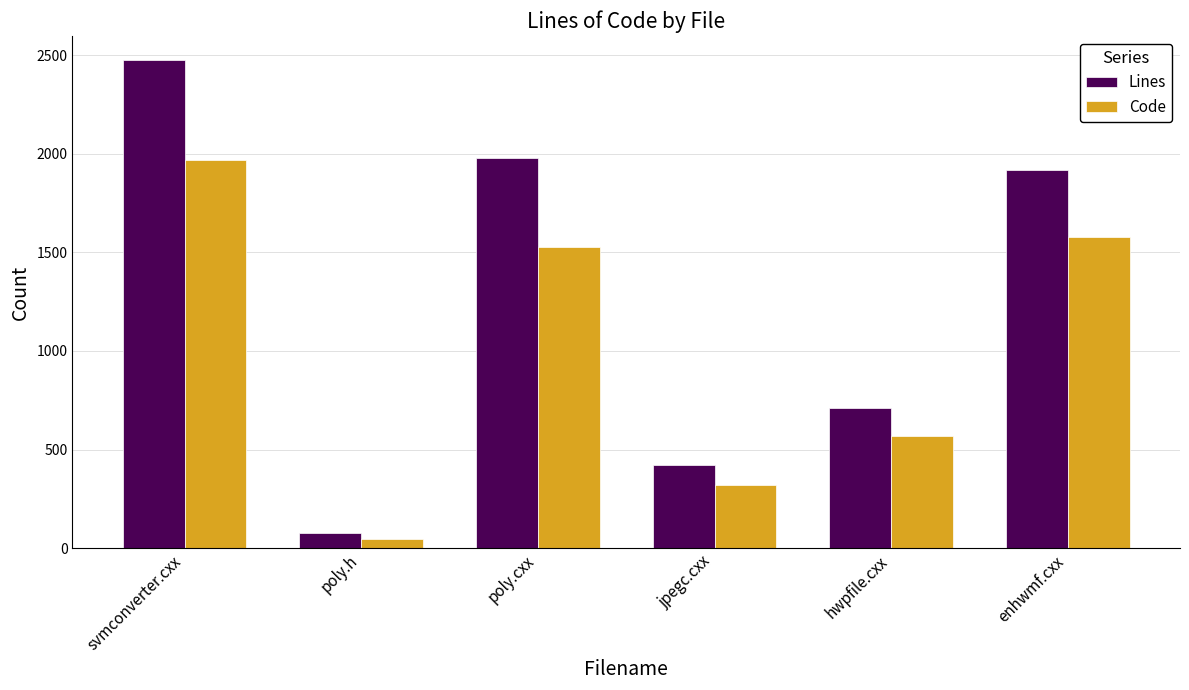

Count the number of data series in this chart.

2